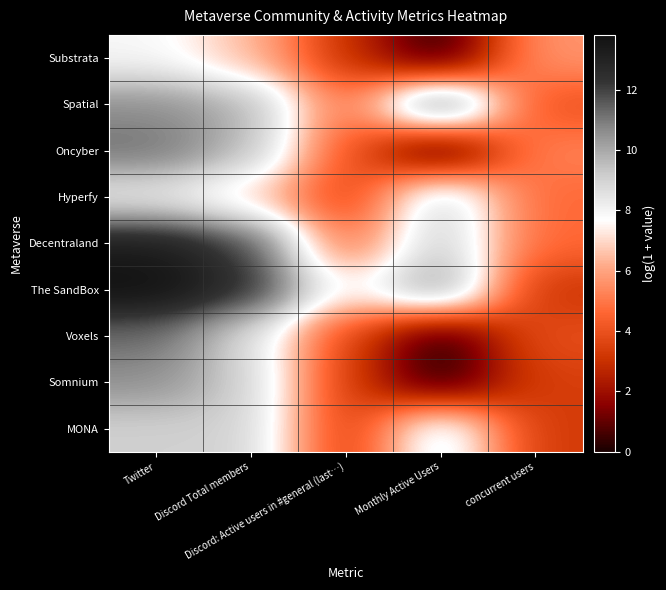

Reading right to left, extract all data points from this chart.

Substrata: concurrent users=5.7	Monthly Active Users=0.0	Discord: Active users in #general (last…)=3.0	Discord Total members=6.5	Twitter=7.9
Spatial: concurrent users=3.9	Monthly Active Users=12.3	Discord: Active users in #general (last…)=4.6	Discord Total members=9.8	Twitter=10.6
Oncyber: concurrent users=5.3	Monthly Active Users=0.0	Discord: Active users in #general (last…)=4.2	Discord Total members=9.6	Twitter=11.2
Hyperfy: concurrent users=4.6	Monthly Active Users=9.4	Discord: Active users in #general (last…)=3.4	Discord Total members=6.9	Twitter=8.2
Decentraland: concurrent users=4.6	Monthly Active Users=9.5	Discord: Active users in #general (last…)=4.6	Discord Total members=12.0	Twitter=13.3
The SandBox: concurrent users=3.0	Monthly Active Users=10.8	Discord: Active users in #general (last…)=7.3	Discord Total members=12.6	Twitter=13.8
Voxels: concurrent users=3.9	Monthly Active Users=0.0	Discord: Active users in #general (last…)=3.6	Discord Total members=8.7	Twitter=11.2
Somnium: concurrent users=3.4	Monthly Active Users=0.0	Discord: Active users in #general (last…)=3.4	Discord Total members=9.1	Twitter=10.5
MONA: concurrent users=3.3	Monthly Active Users=9.1	Discord: Active users in #general (last…)=3.1	Discord Total members=9.0	Twitter=9.0